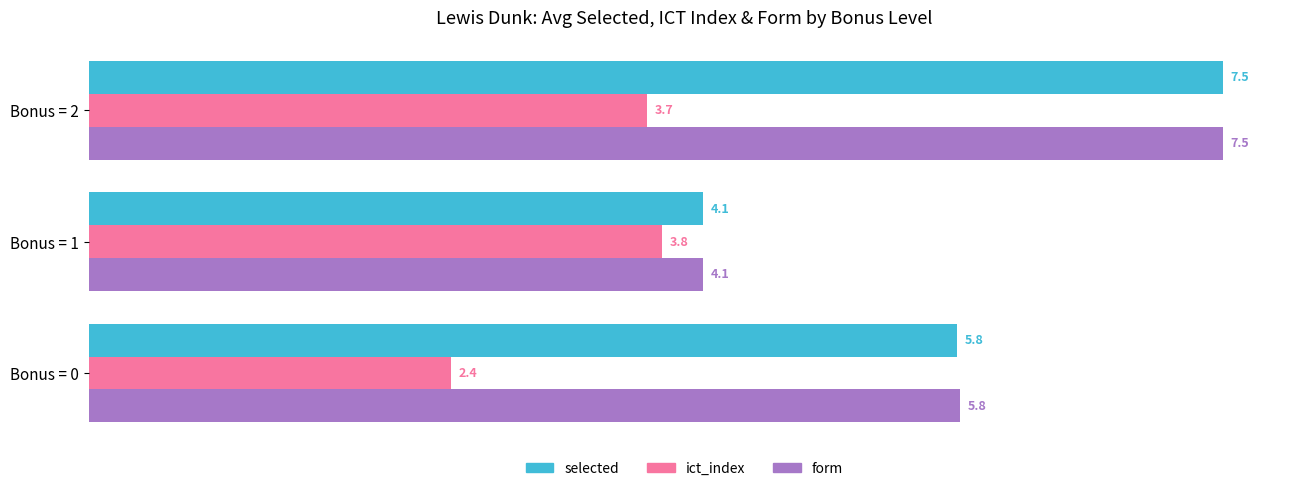

Which category has the highest value in the ict_index series?

Bonus = 1